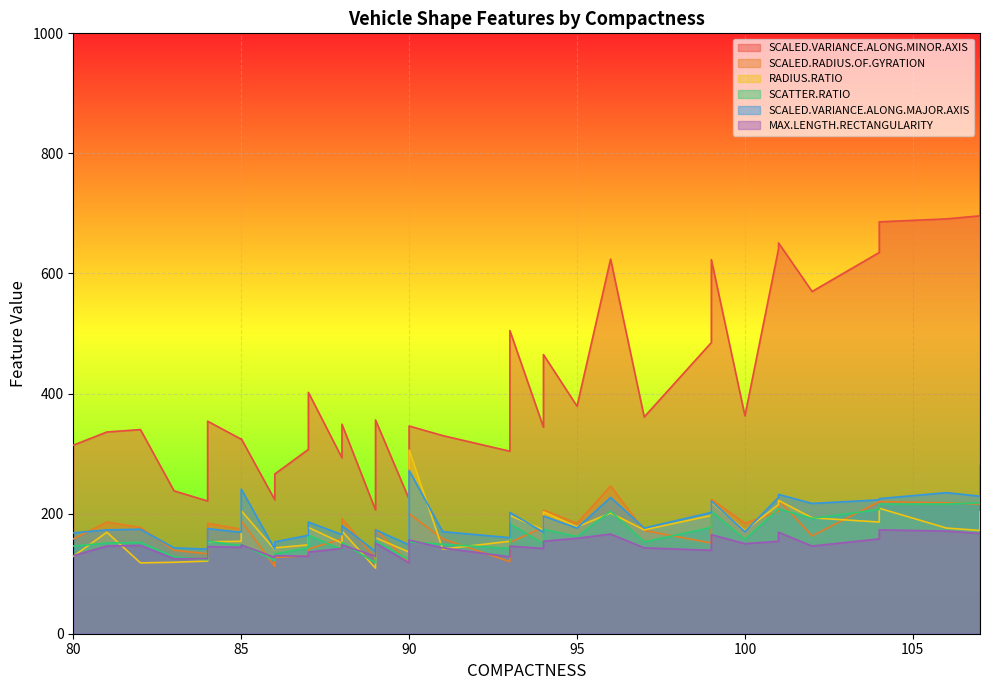

What is the label of the 7th point from the right?

101